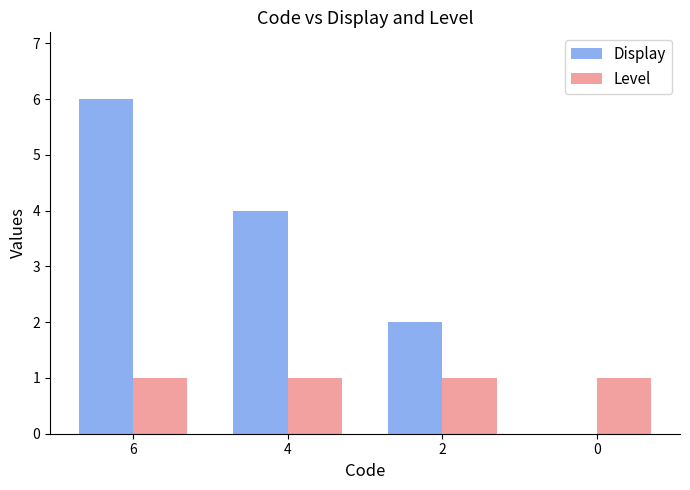

Reading left to right, transcribe all the data shown in this chart.

Display: 6	4	2	0
Level: 1	1	1	1